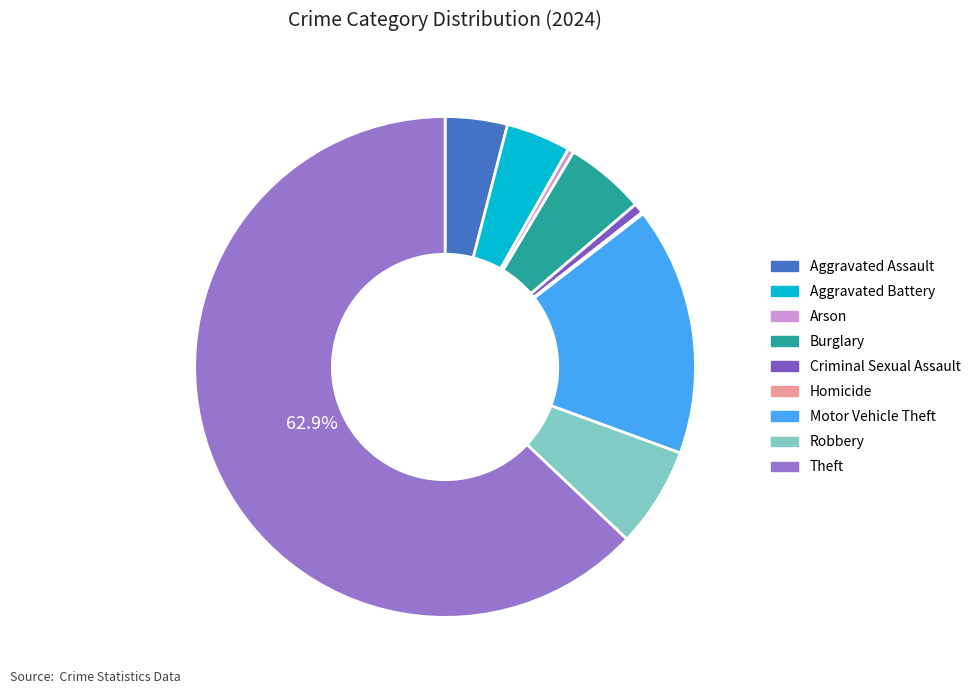

Rank the categories by value from lowest to highest.

Homicide, Arson, Criminal Sexual Assault, Aggravated Assault, Aggravated Battery, Burglary, Robbery, Motor Vehicle Theft, Theft